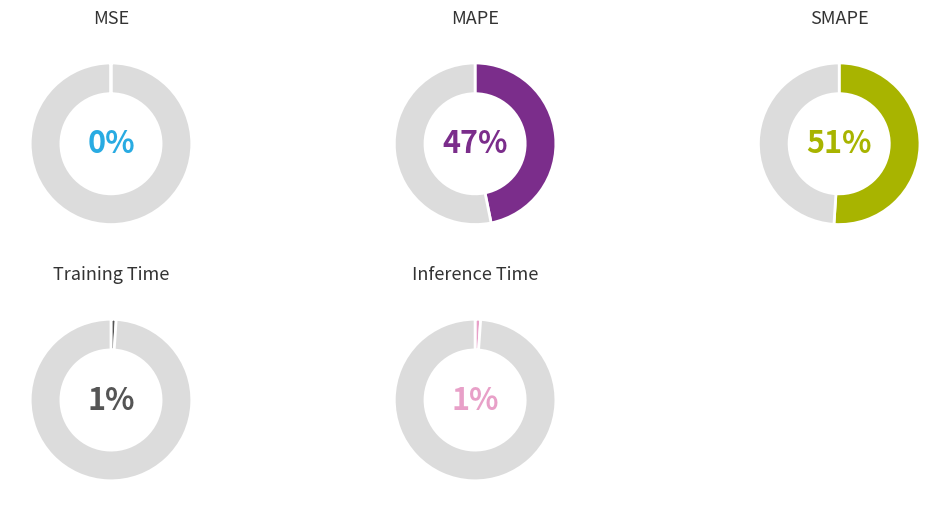

Which category has the smallest portion of the pie?

MSE